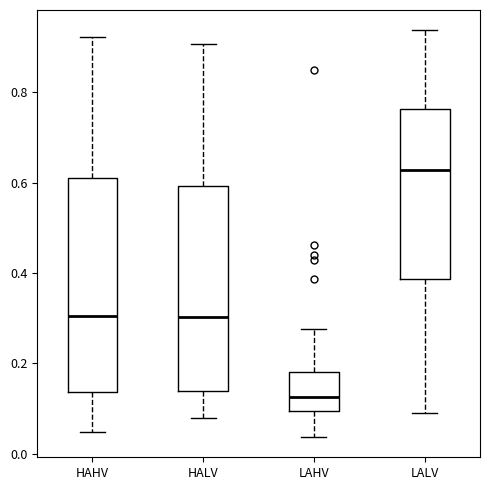

Reading left to right, transcribe this box plot: for each box, give where its median line is, the range the box spans, and where its two whiskers end, as read against the y-axis. The values are not printed on the chart, so give them approximately, as read against the axis.

HAHV: median 0.30, box 0.14 to 0.60, whiskers 0.04 to 0.92
HALV: median 0.30, box 0.14 to 0.60, whiskers 0.08 to 0.90
LAHV: median 0.12, box 0.10 to 0.18, whiskers 0.04 to 0.28
LALV: median 0.62, box 0.38 to 0.76, whiskers 0.10 to 0.94